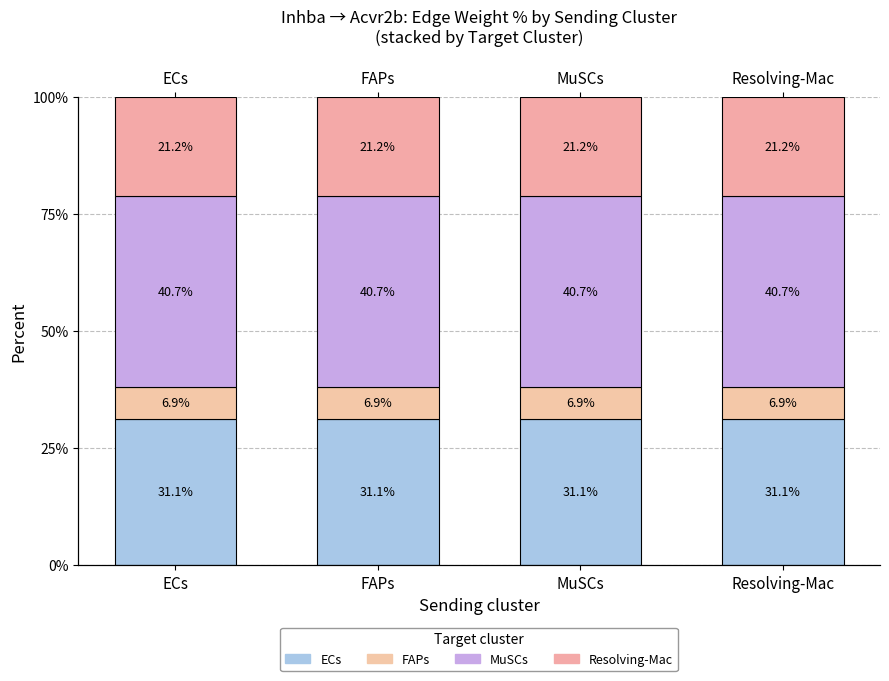

Is the value of FAPs at Resolving-Mac greater than the value of ECs at ECs?

No